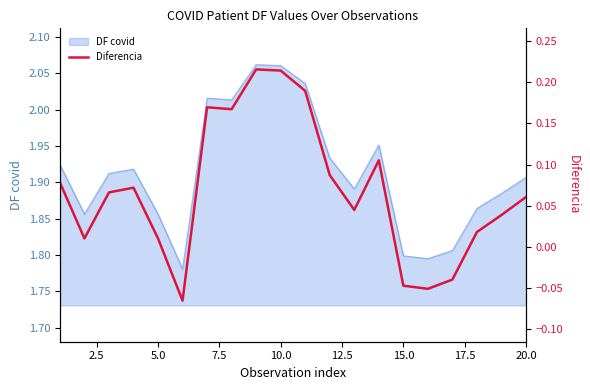

Reading right to left, extract all data points from this chart.

0.1	0.0	0.0	-0.0	-0.1	-0.0	0.1	0.0	0.1	0.2	0.2	0.2	0.2	0.2	-0.1	0.0	0.1	0.1	0.0	0.1